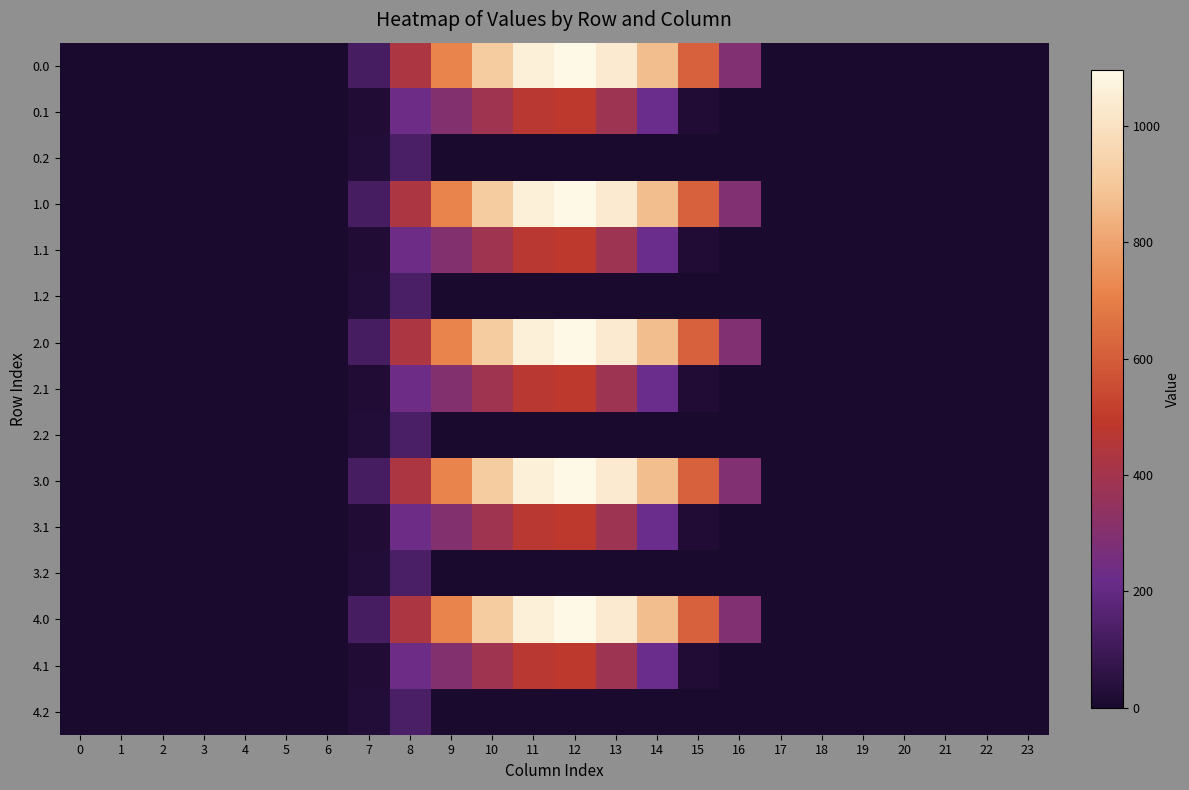

List the series in order of their peak value, highest first.

0.0, 1.0, 2.0, 3.0, 4.0, 0.1, 1.1, 2.1, 3.1, 4.1, 0.2, 1.2, 2.2, 3.2, 4.2